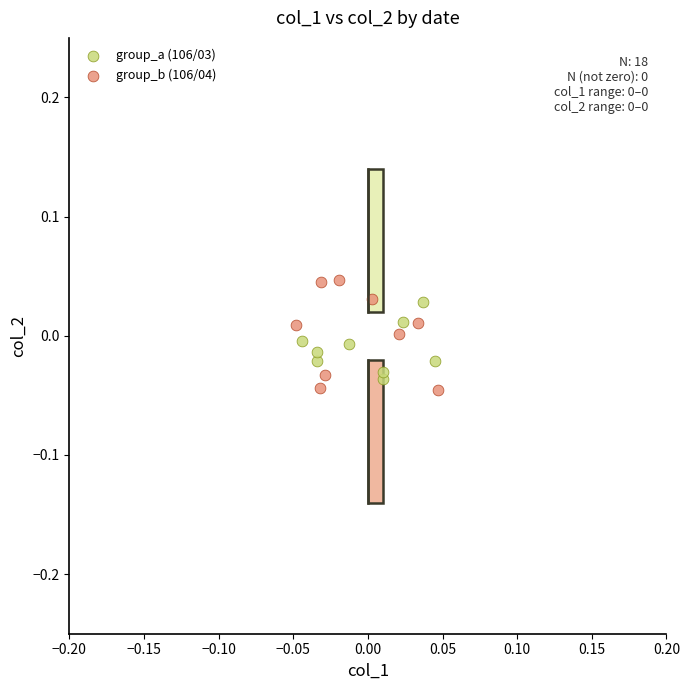

What are all the series names shown in the legend?

group_a (106/03), group_b (106/04)